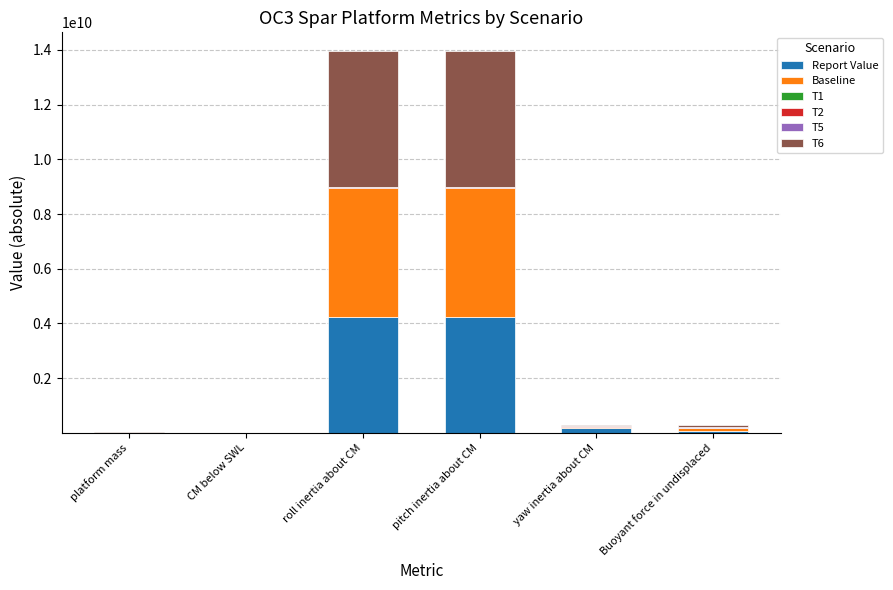

What is the maximum value for Report Value?

4229230000.0